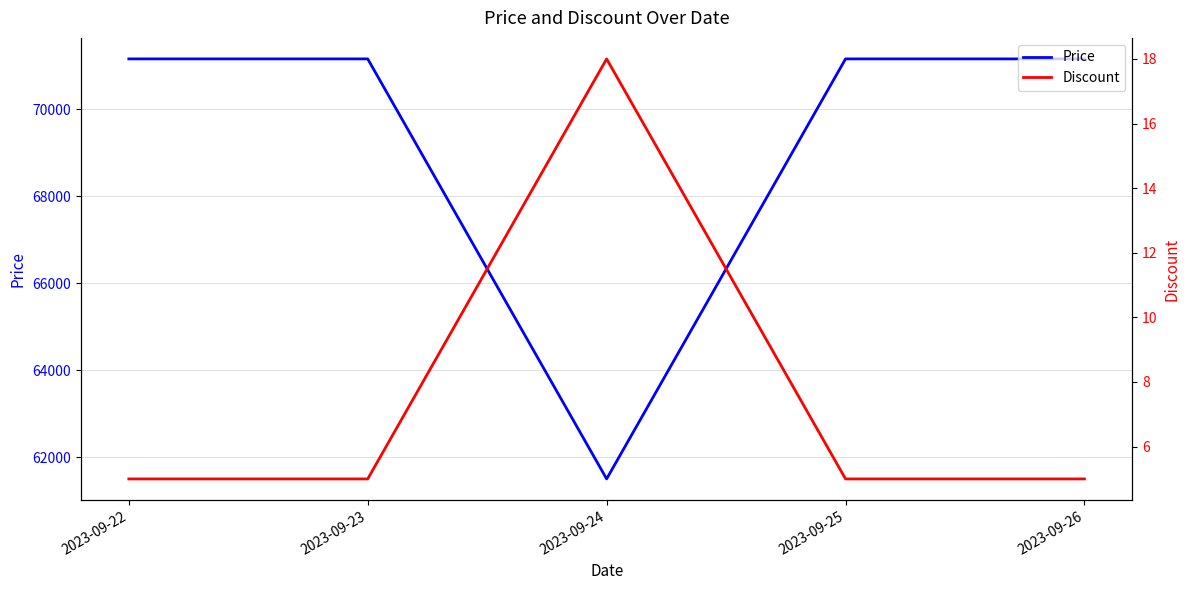

Reading right to left, extract all data points from this chart.

Price: 2023-09-26=71160	2023-09-25=71160	2023-09-24=61500	2023-09-23=71160	2023-09-22=71160
Discount: 2023-09-26=5	2023-09-25=5	2023-09-24=18	2023-09-23=5	2023-09-22=5